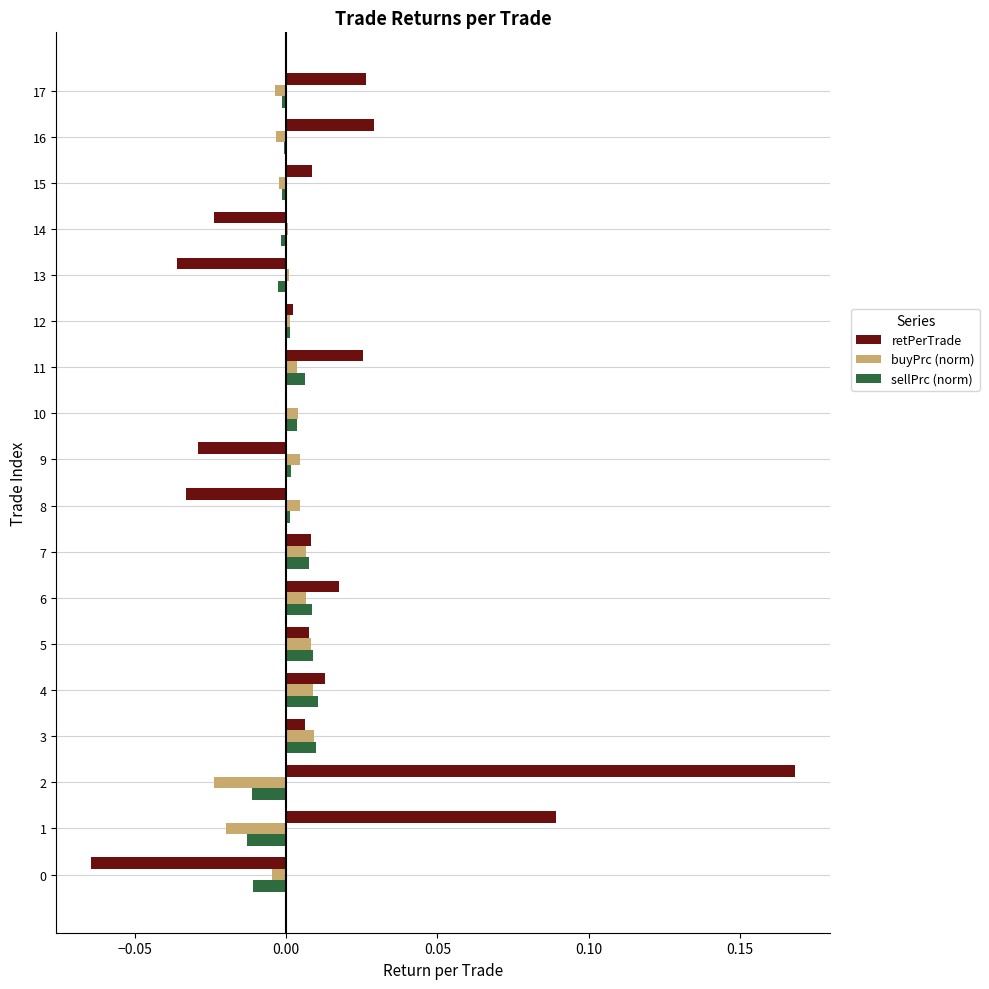

Is the value of retPerTrade at 12 greater than the value of sellPrc (norm) at 0?

Yes